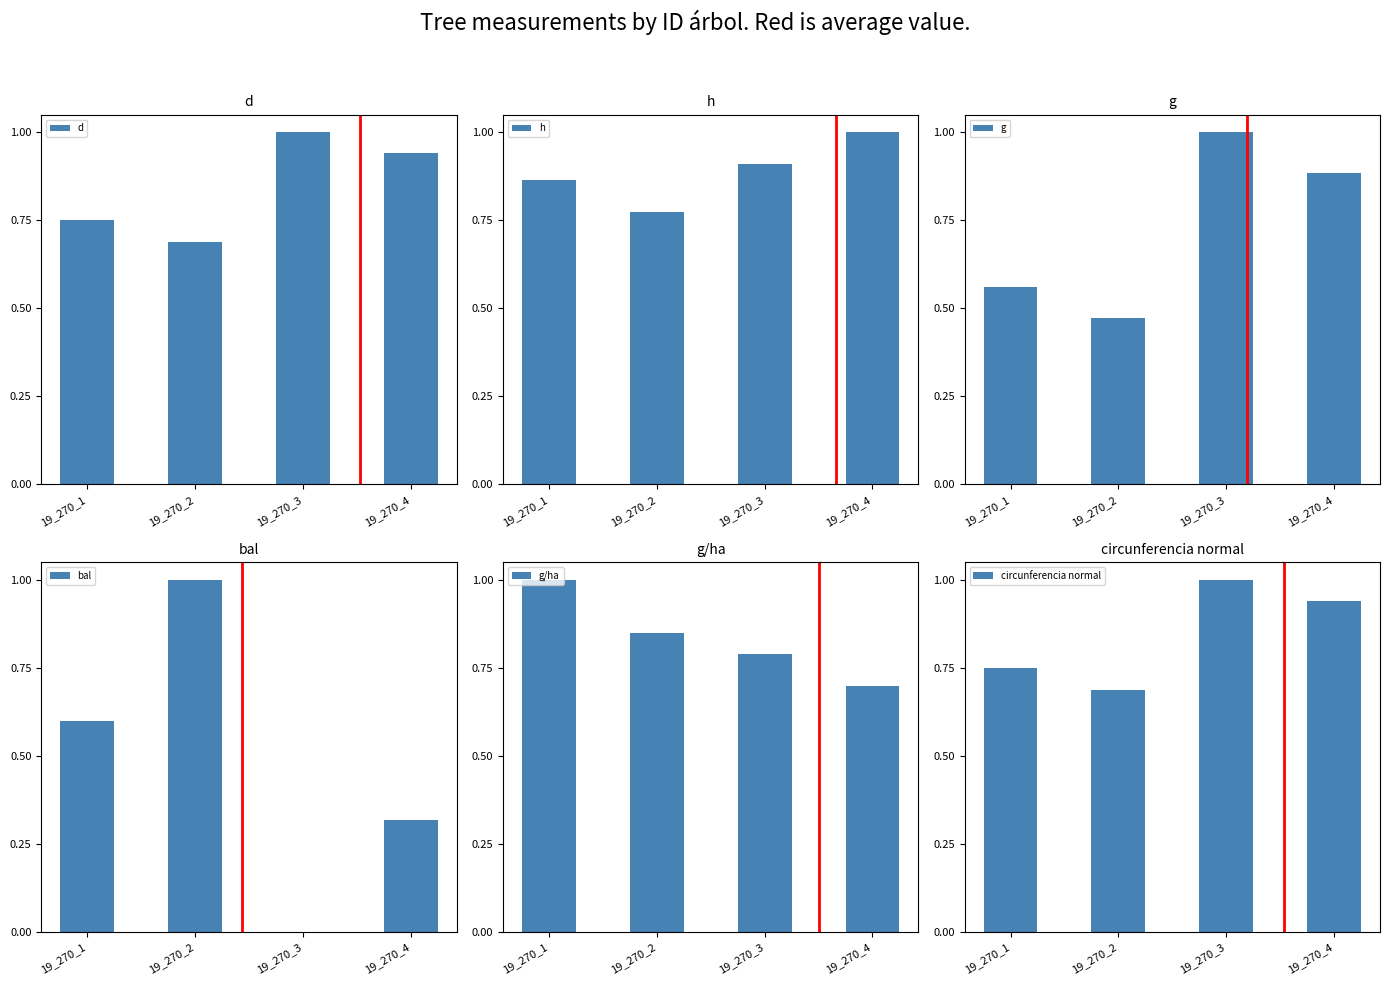

The value of g/ha at 19_270_2 is 0.8. True or false?

True